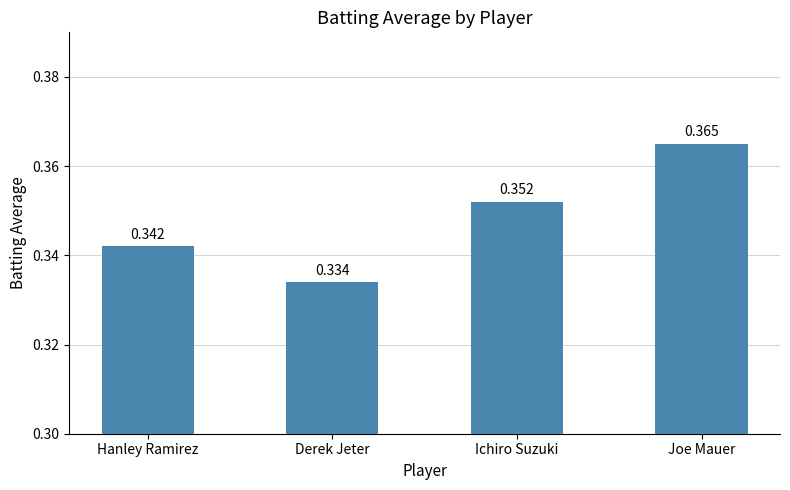

Rank the categories by value from lowest to highest.

Derek Jeter, Hanley Ramirez, Ichiro Suzuki, Joe Mauer